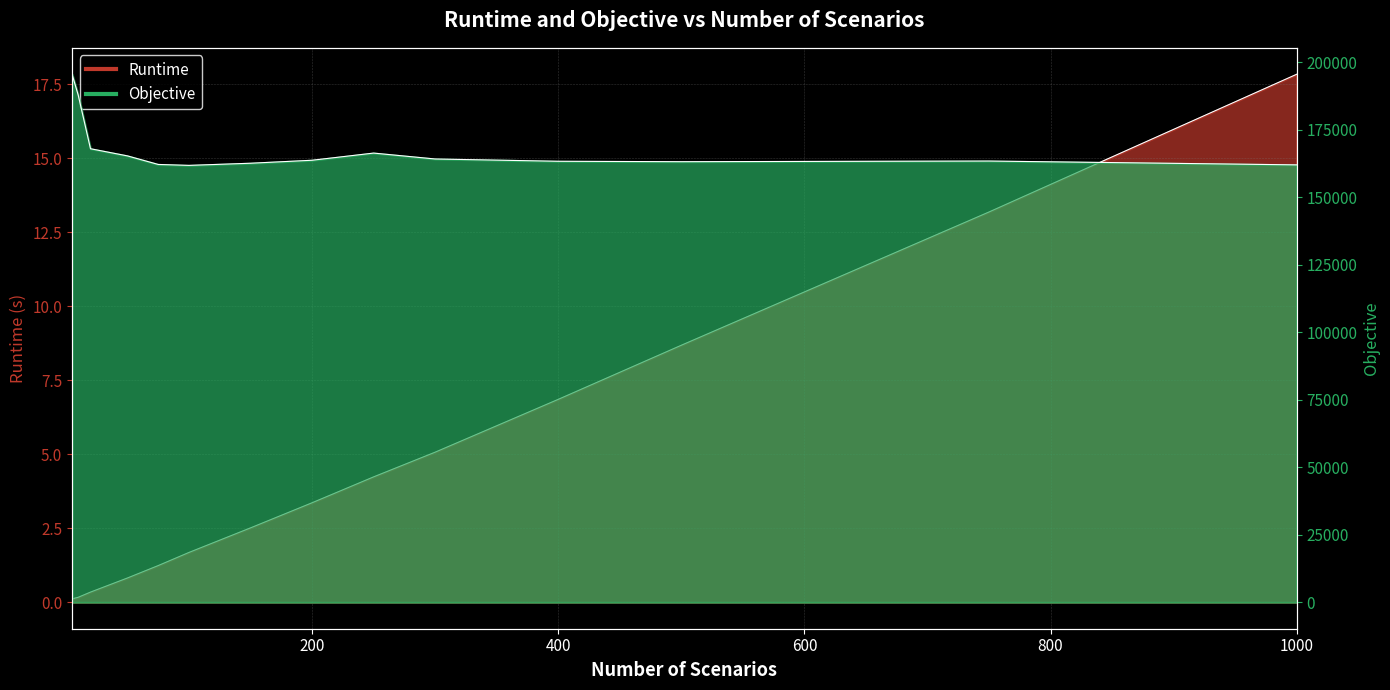

Reading left to right, list all the values displayed in this chart.

Runtime: 5=0.1	10=0.2	20=0.3	50=0.8	75=1.2	100=1.7	150=2.5	200=3.4	250=4.2	300=5.1	400=6.9	500=8.7	750=13.2	1000=17.8
Objective: 5=195471.0	10=187806.5	20=167894.3	50=165247.9	75=162079.4	100=161732.1	150=162526.8	200=163632.2	250=166286.1	300=164098.5	400=163253.6	500=163094.9	750=163339.1	1000=161921.7